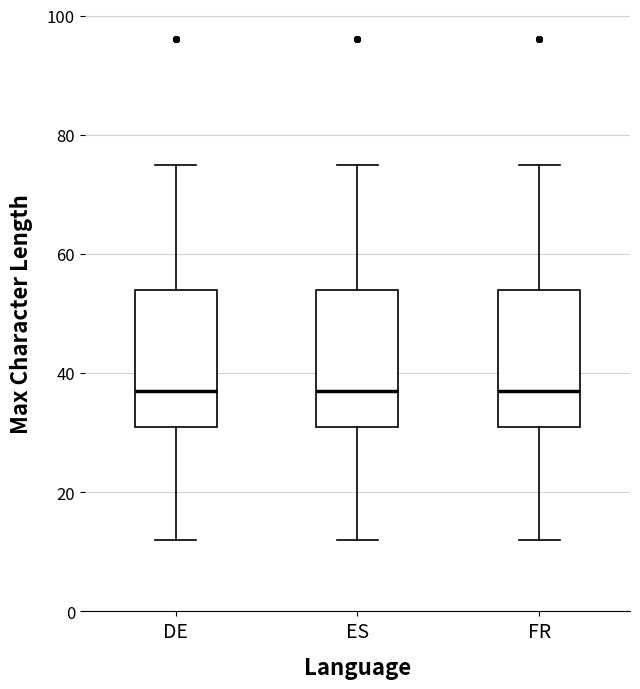

Reading left to right, read every box against the y-axis: the position of its median line, the range the box covers, and the ends of its whiskers. The values are not printed on the chart, so give them approximately, as read against the axis.

DE: median 38, box 32 to 54, whiskers 12 to 76
ES: median 38, box 32 to 54, whiskers 12 to 76
FR: median 38, box 32 to 54, whiskers 12 to 76